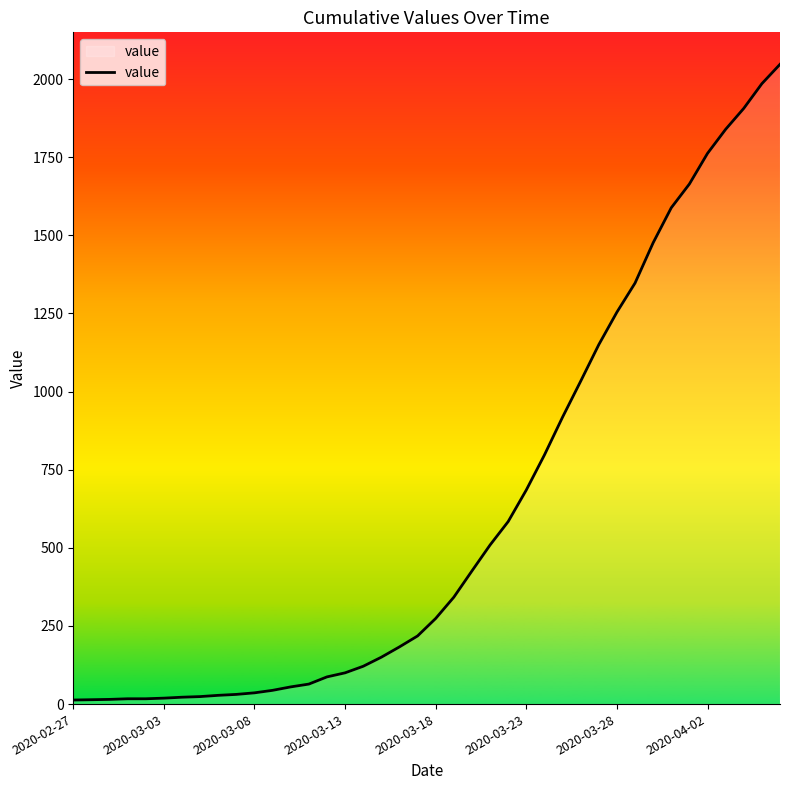

What is the difference between the maximum and minimum values?

2034